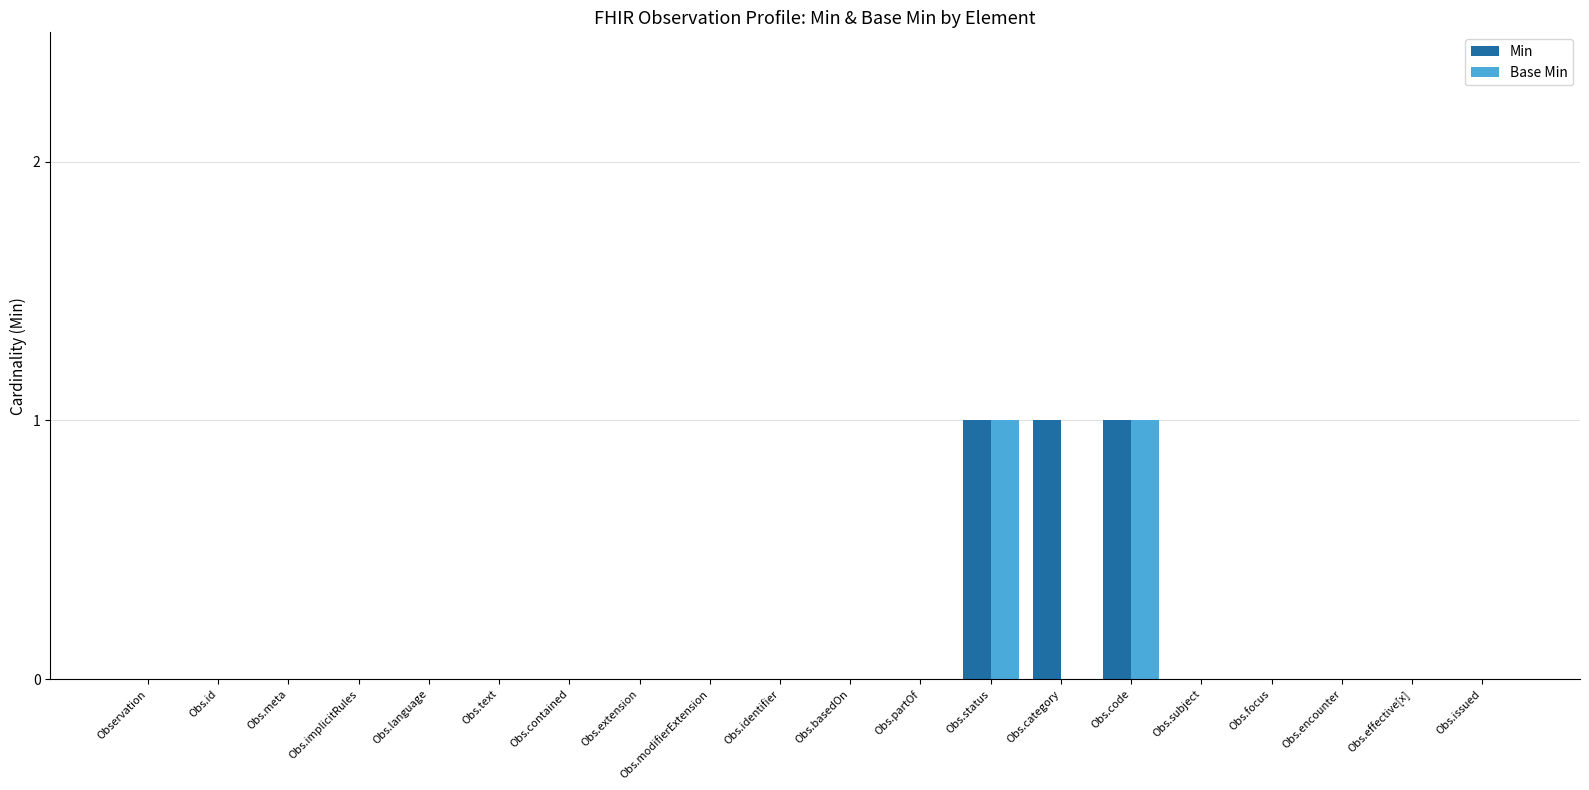

Is it true that Base Min equals -1 at Obs.encounter?

False